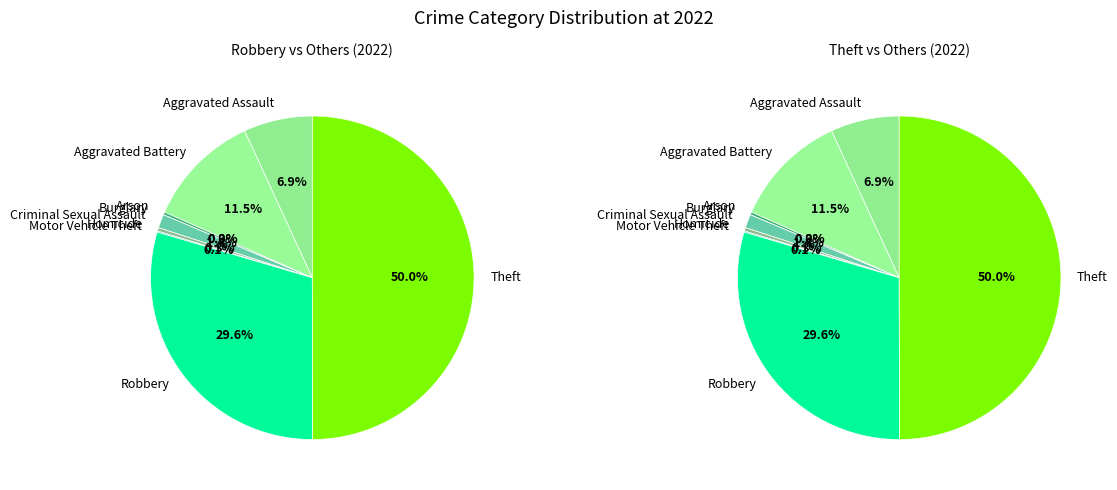

What percentage is the Theft slice, to the nearest percent?

50%